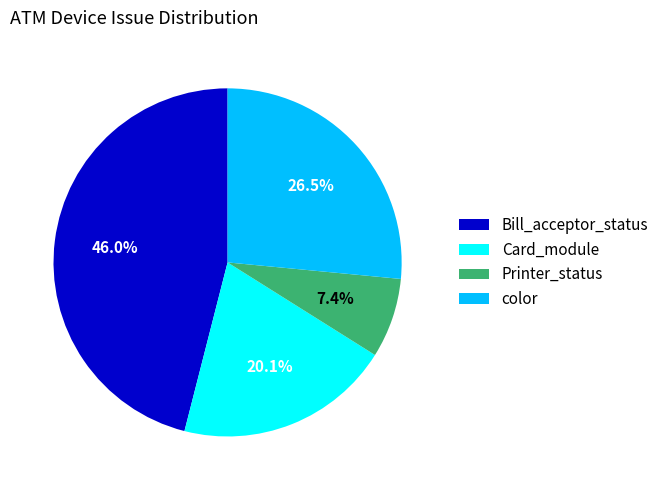

Which has a higher value, Card_module or color?

color